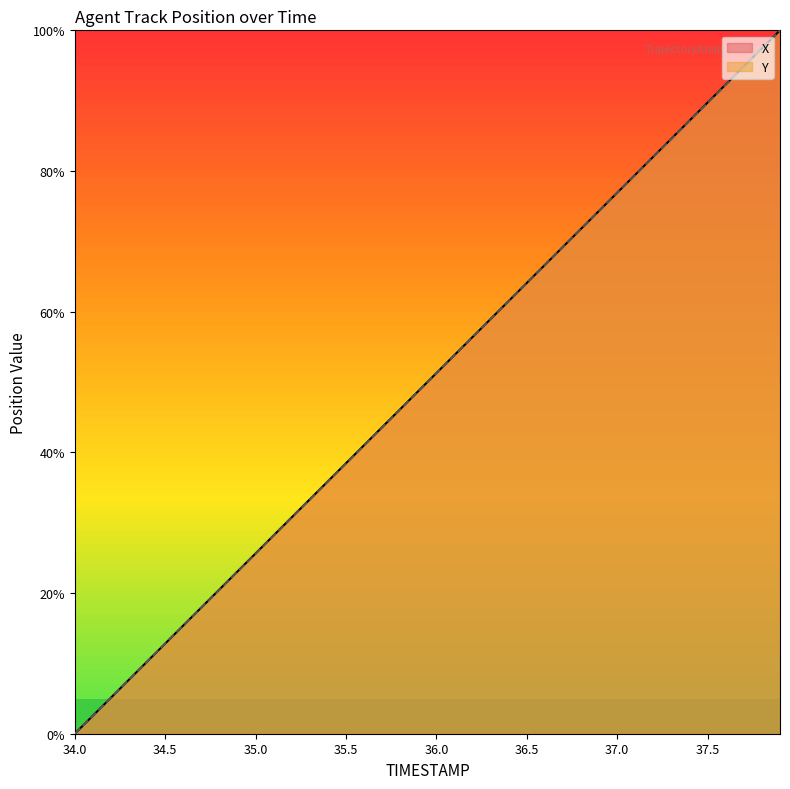

What is the sum of all X values?

1999.9